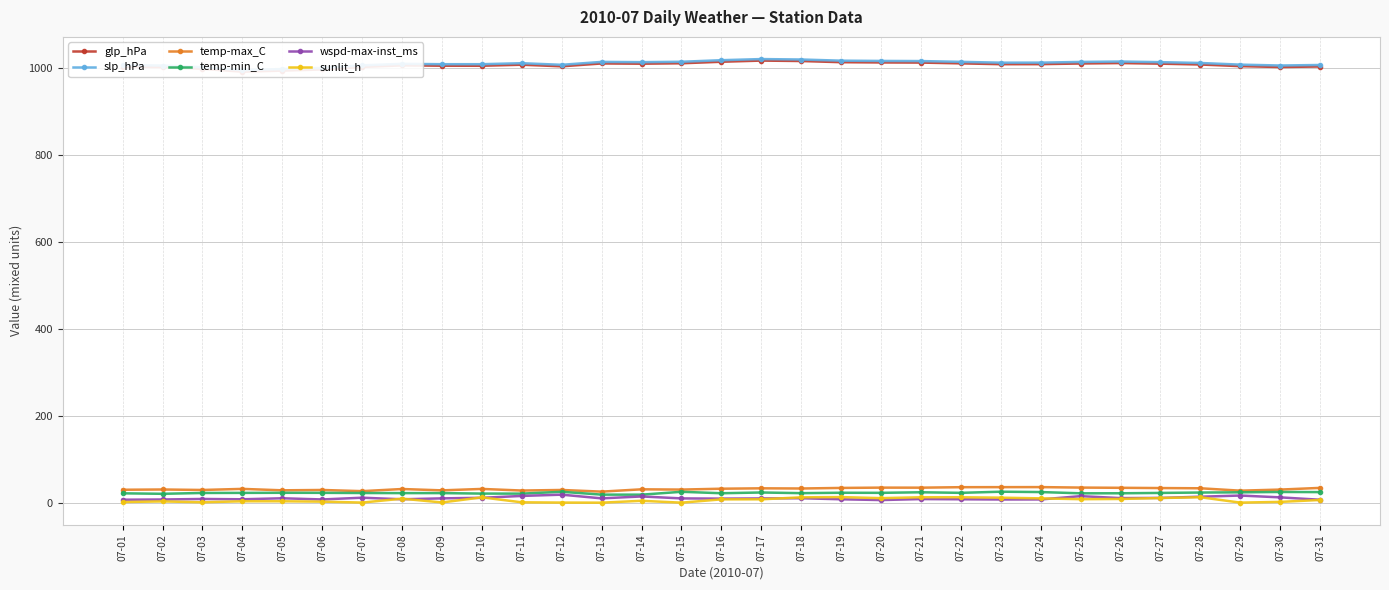

At which category does temp-min_C reach its first local valley?

07-02